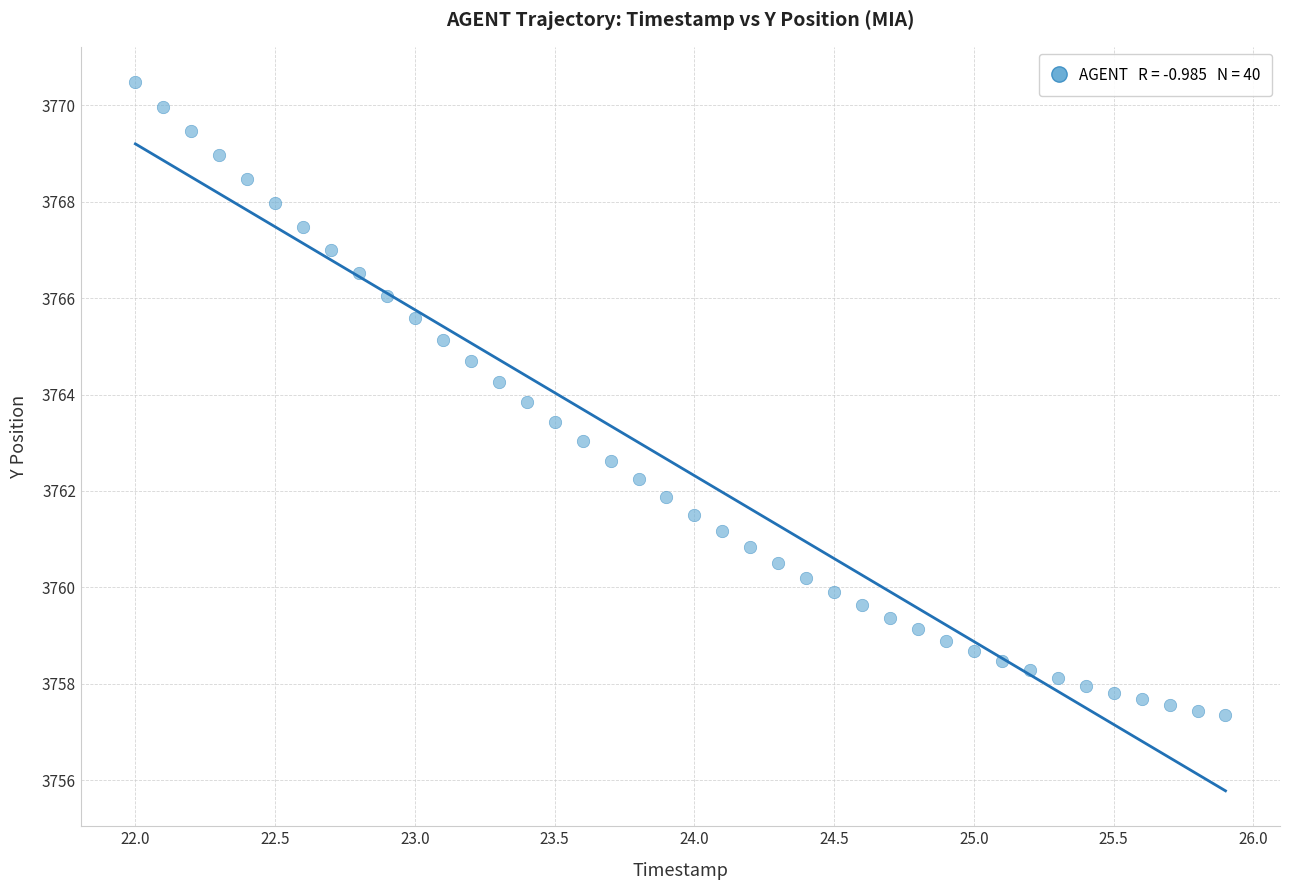

What is the range of Y values (max minus min)?

13.1